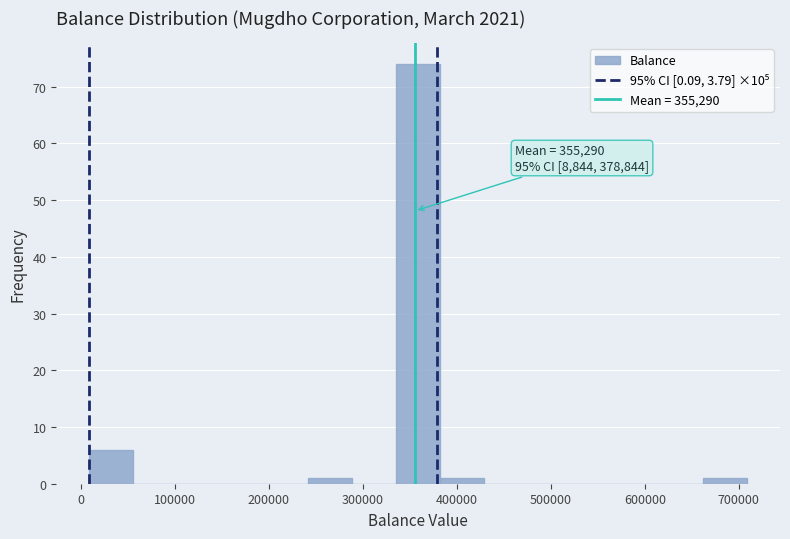

Which range on the x-axis has the tallest bar?

340000 to 380000